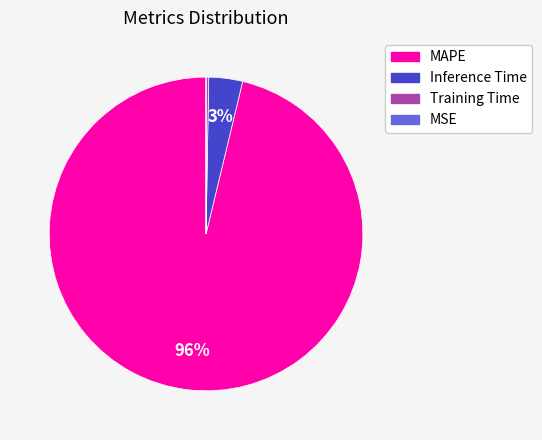

Which category has the biggest portion of the pie?

MAPE